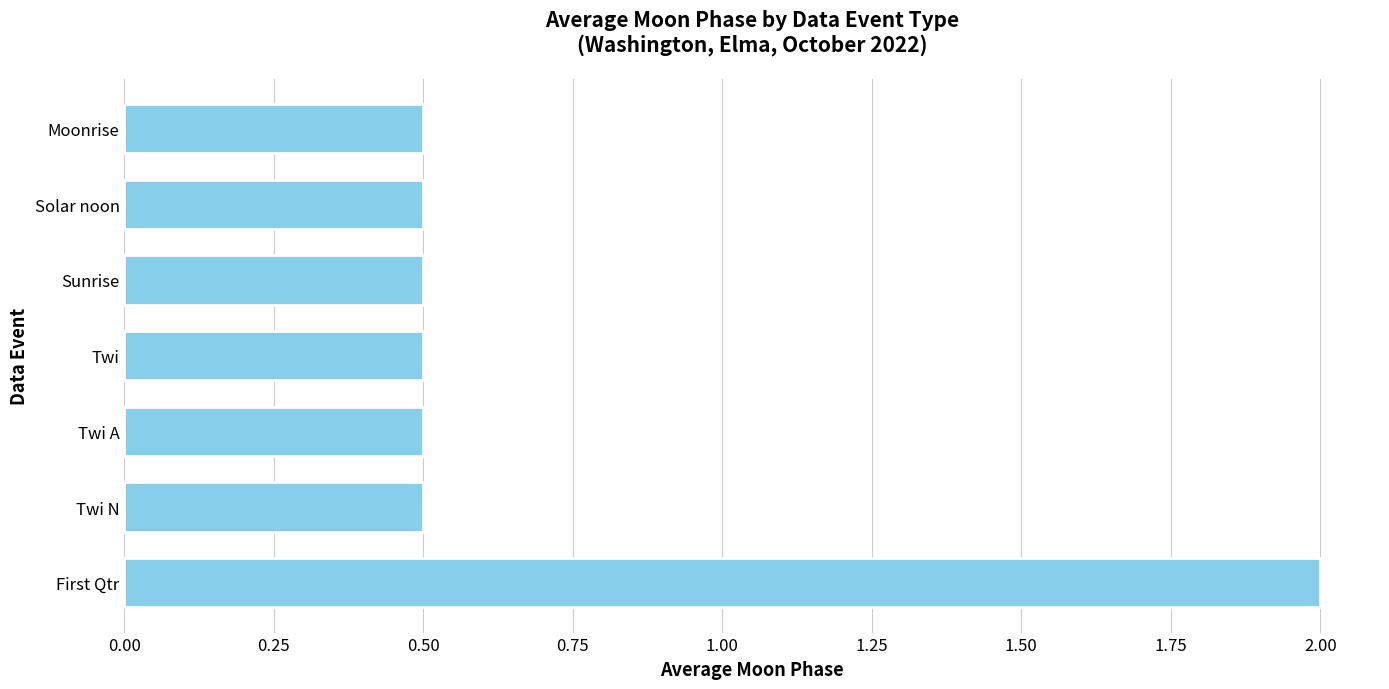

What is the minimum value shown in the chart?

0.5